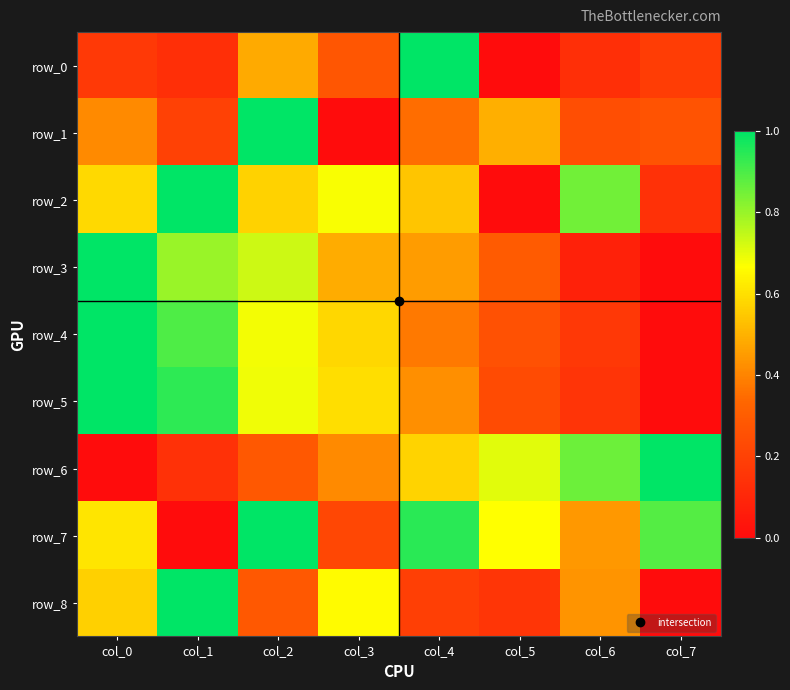

Is the value of row_2 at col_1 greater than the value of row_3 at col_2?

Yes